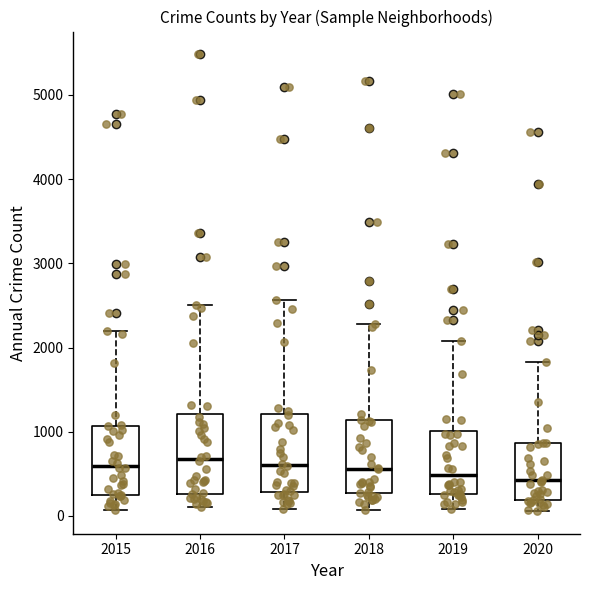

Where is the lower edge of the box at x = 2018 on the y-axis? The values are not printed on the chart, so give them approximately, as read against the axis.

300